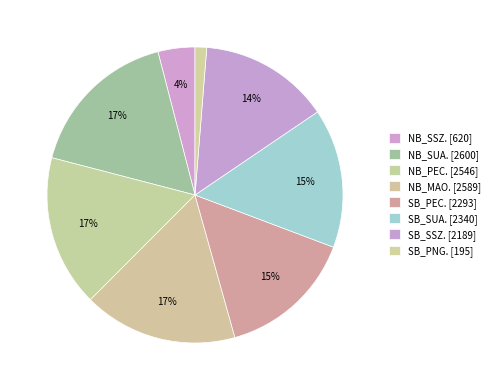

Is there a majority slice in this chart?

No